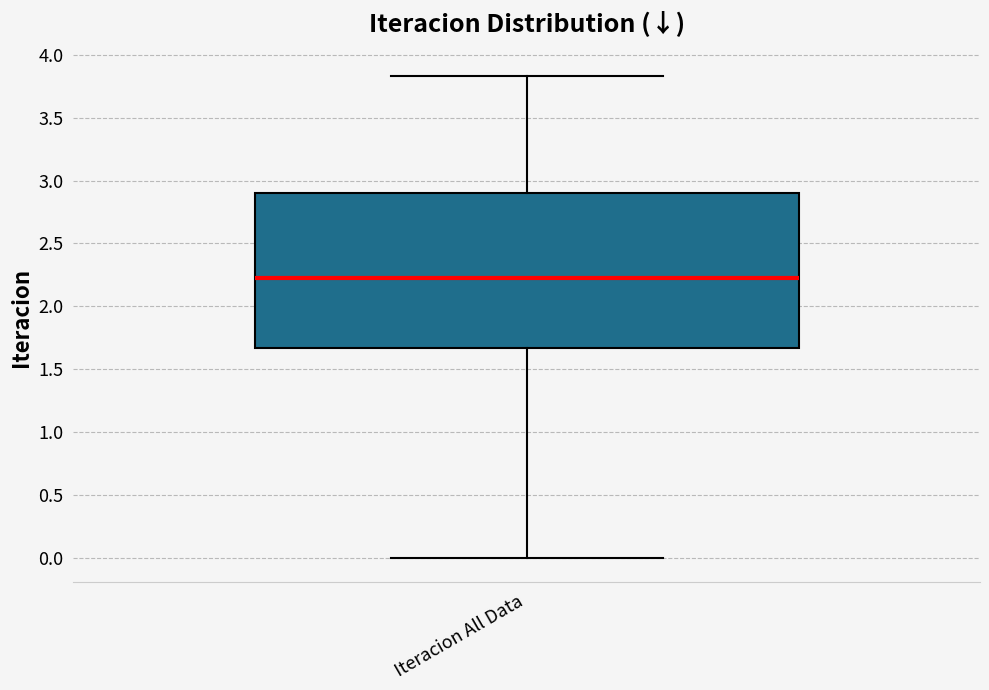

Where does the lower whisker of the box for Iteracion All Data end on the y-axis? The values are not printed on the chart, so give them approximately, as read against the axis.

0.00